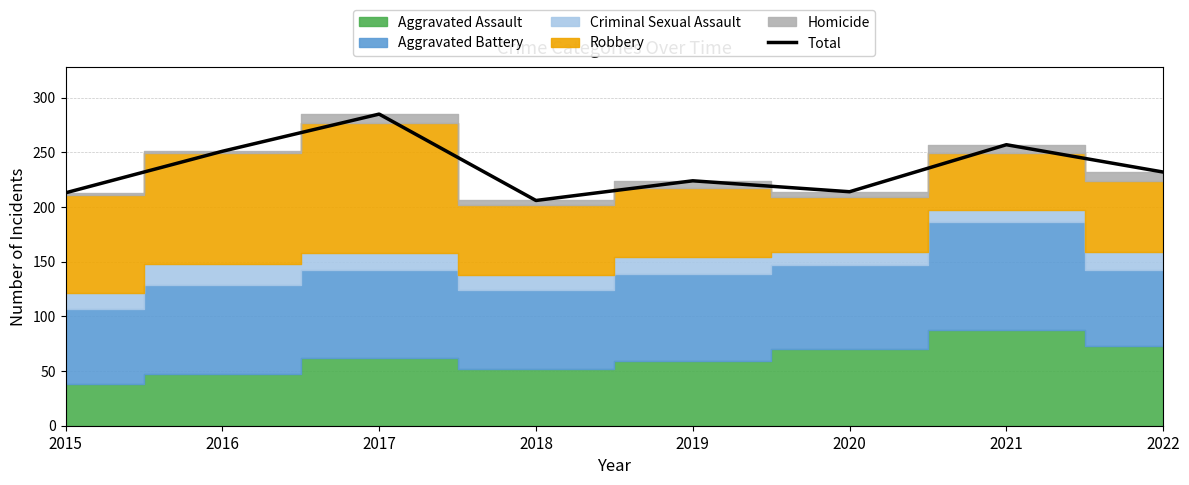

What is the maximum value shown in the chart?

285